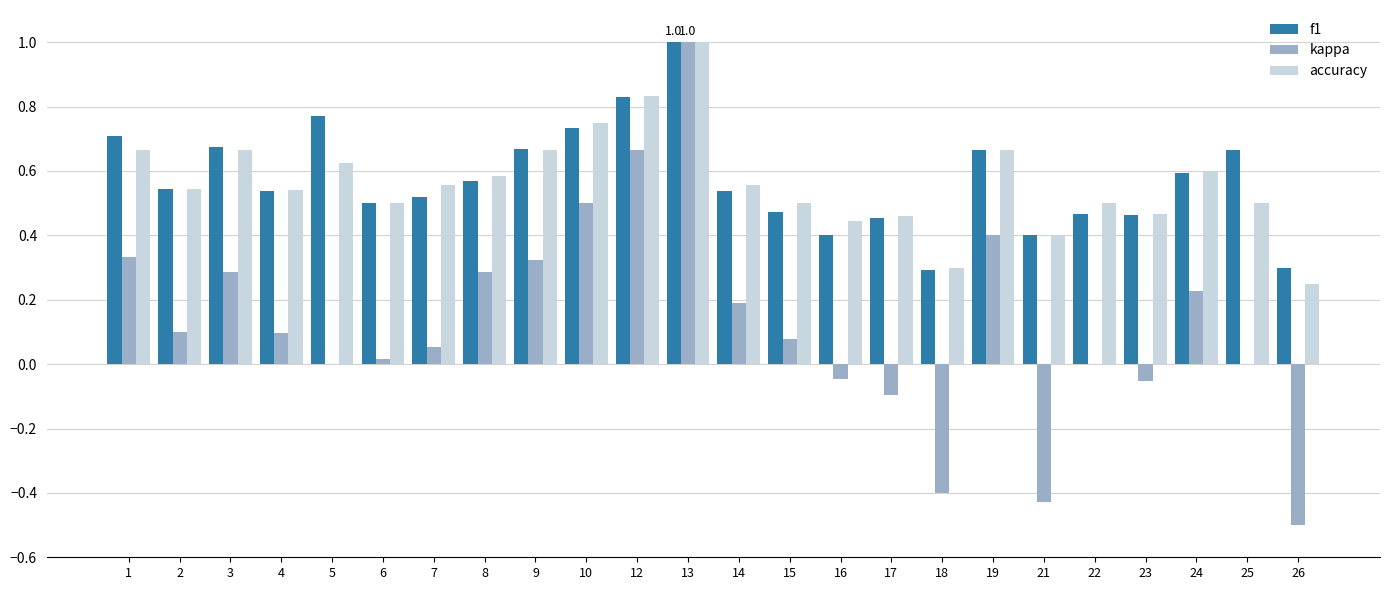

What is the sum of the f1 values at 14 and 1?

1.2